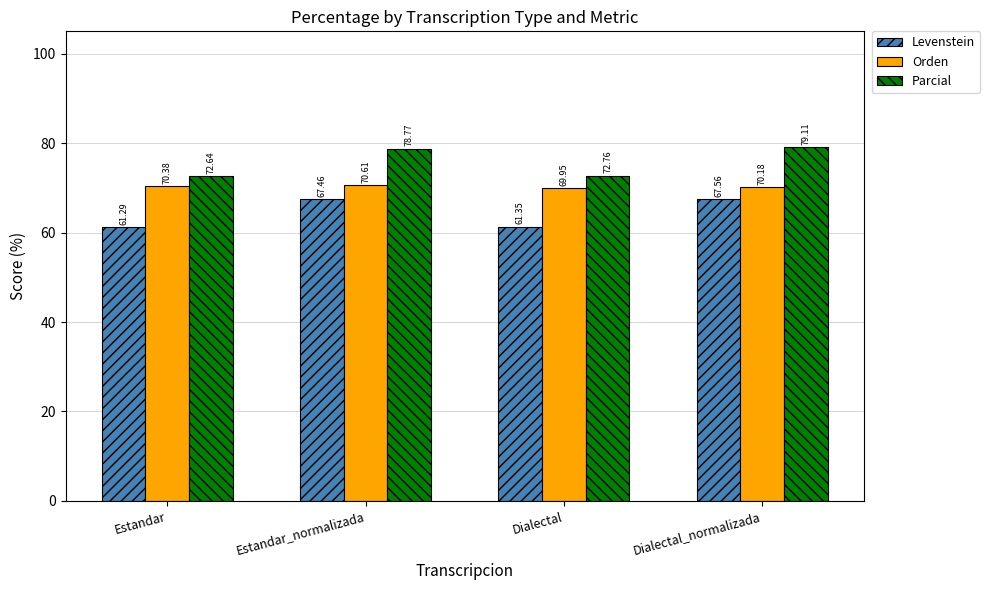

Count the number of data series in this chart.

3